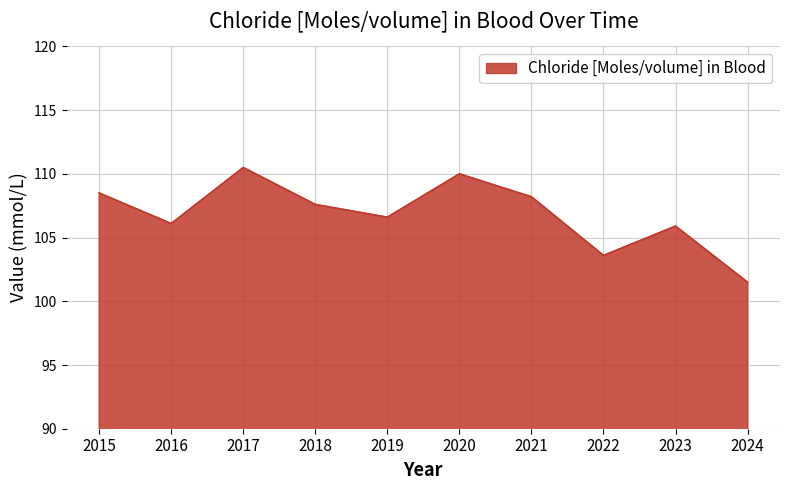

At which label does the data first exceed 107?

2015